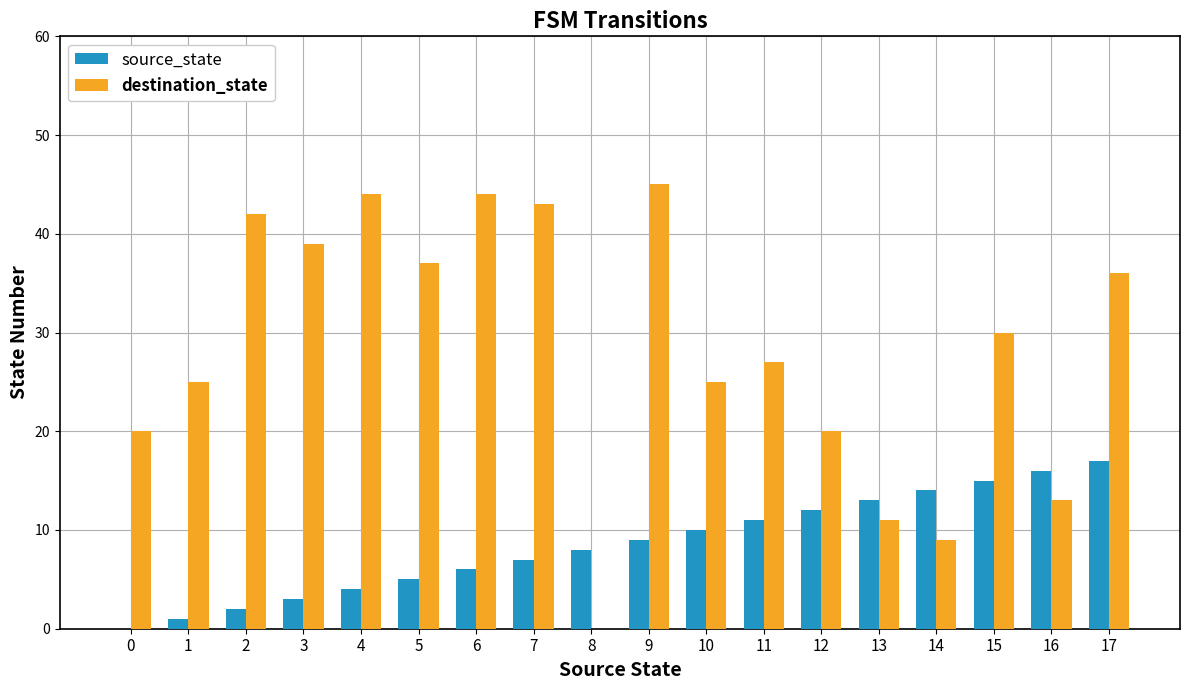

Which category has the highest value in the destination_state series?

9